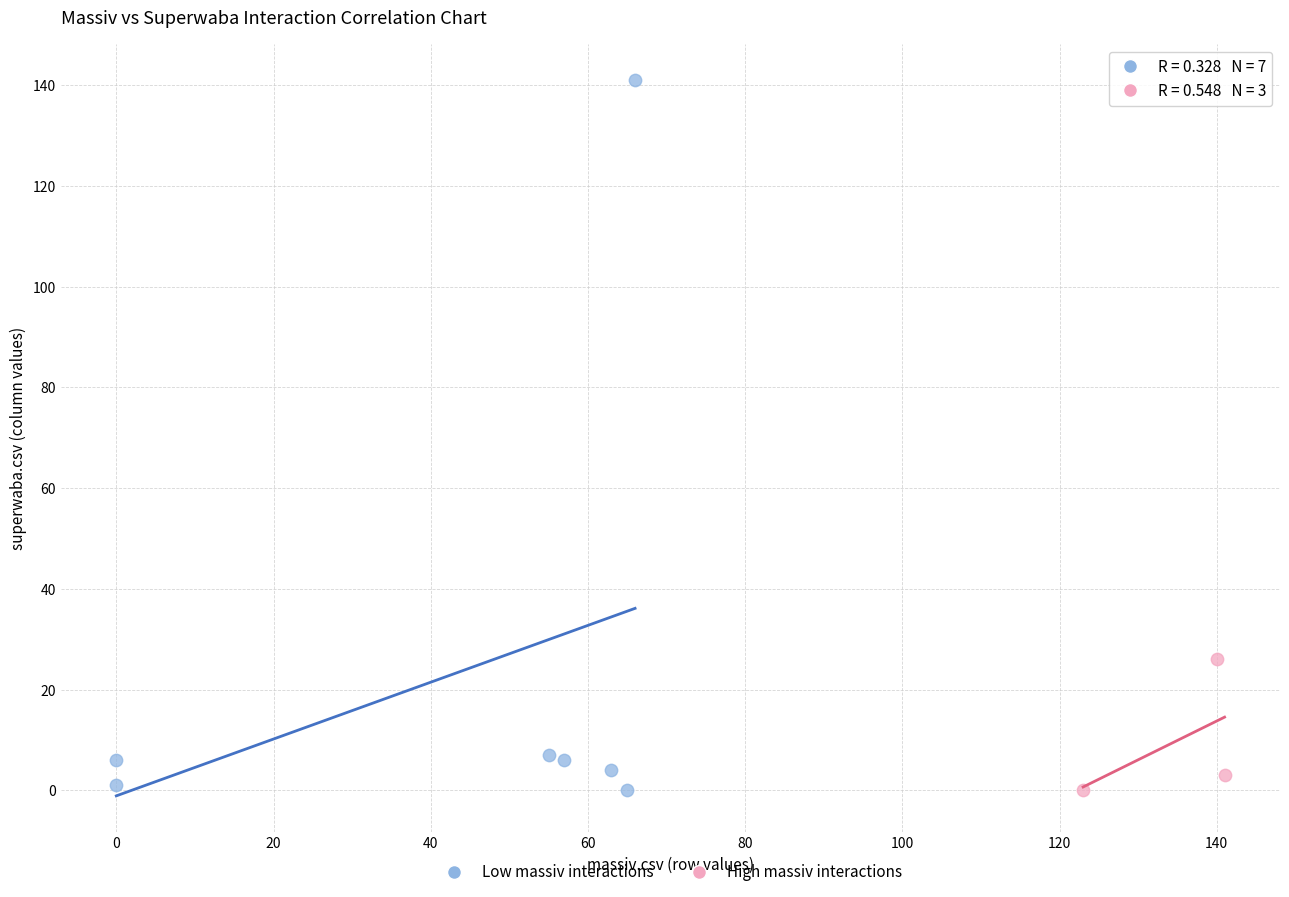

Which series has the largest Y range (max minus min)?

Low massiv interactions